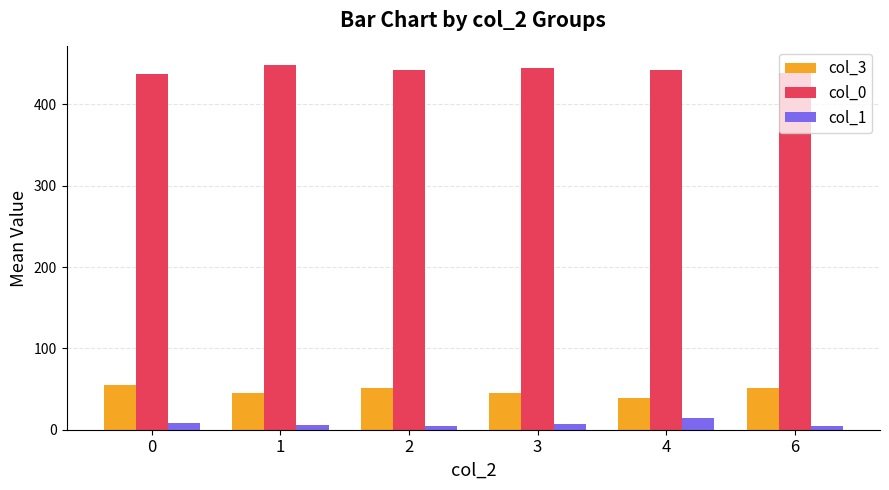

How many bars are there in each group?

3